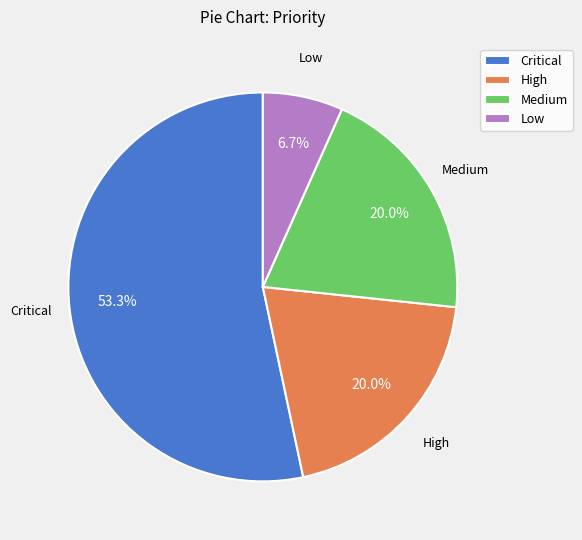

Combined, do Critical and Low account for over 50%?

Yes